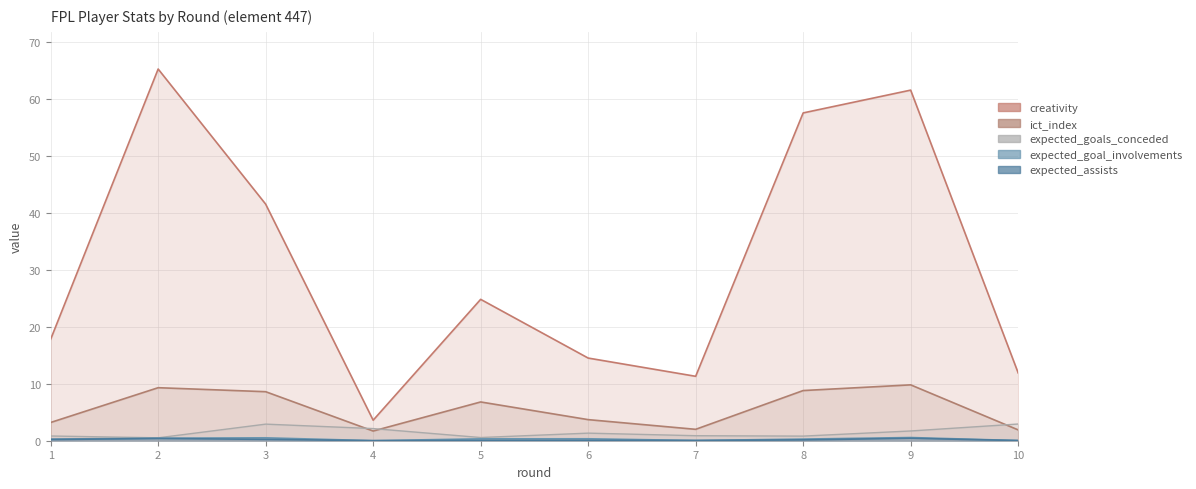

The value of expected_assists at 4 is 0.0. True or false?

False